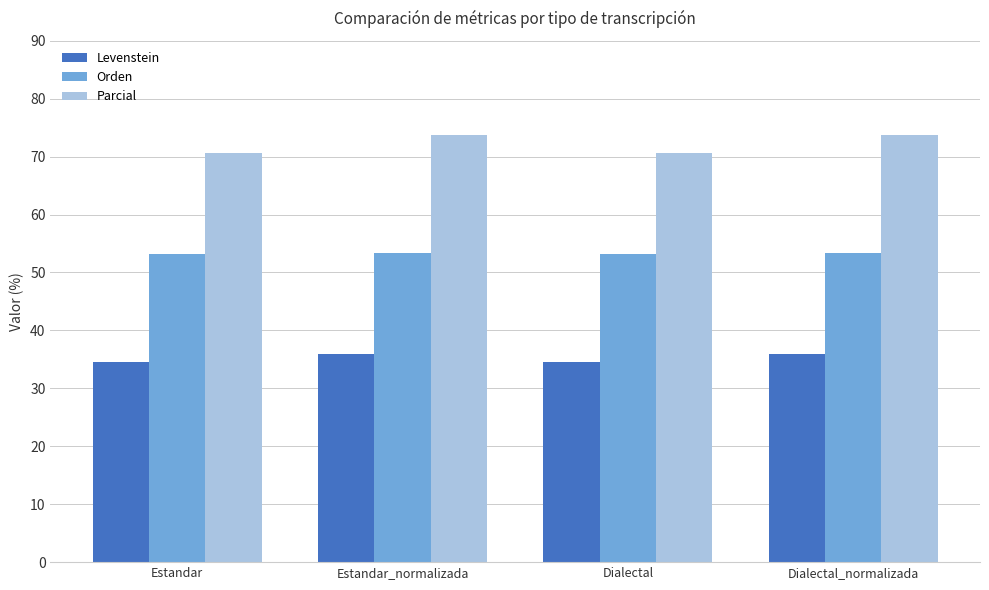

List the series in order of their peak value, lowest first.

Levenstein, Orden, Parcial